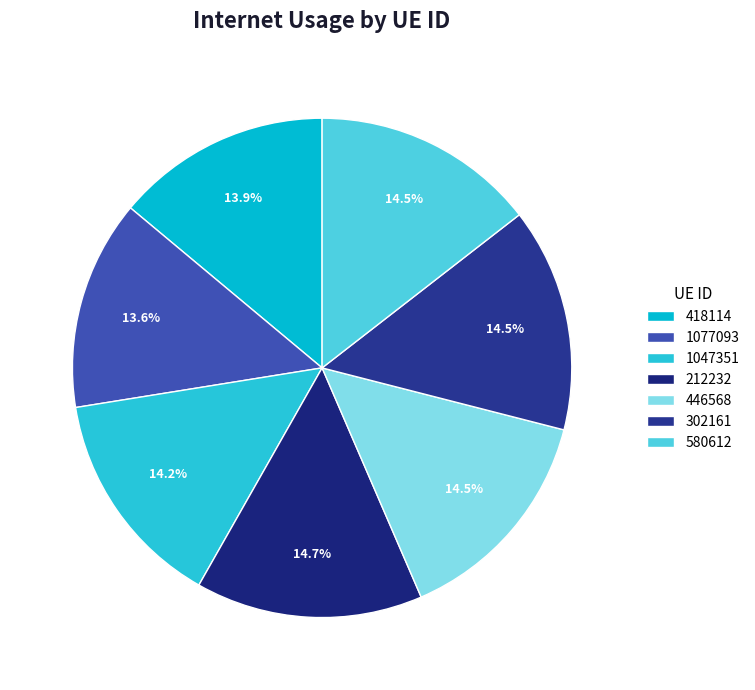

To the nearest percent, what is the difference between the largest and smallest slice percentages?

1%